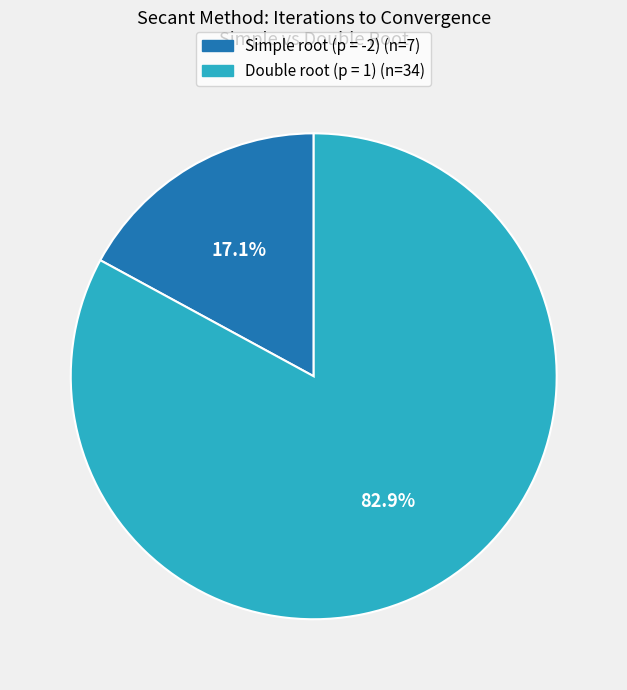

Between Double root (p = 1) and Simple root (p = -2), which is larger?

Double root (p = 1)